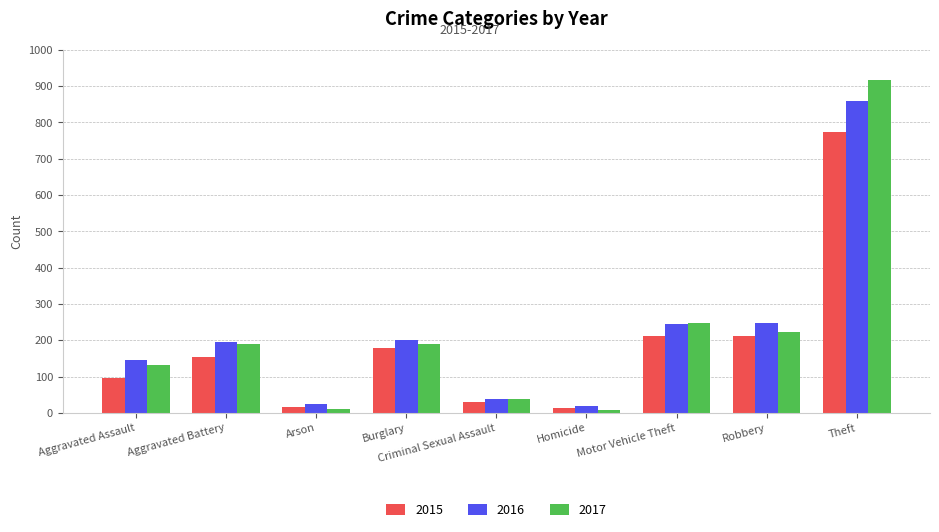

What position from the right is Arson?

7